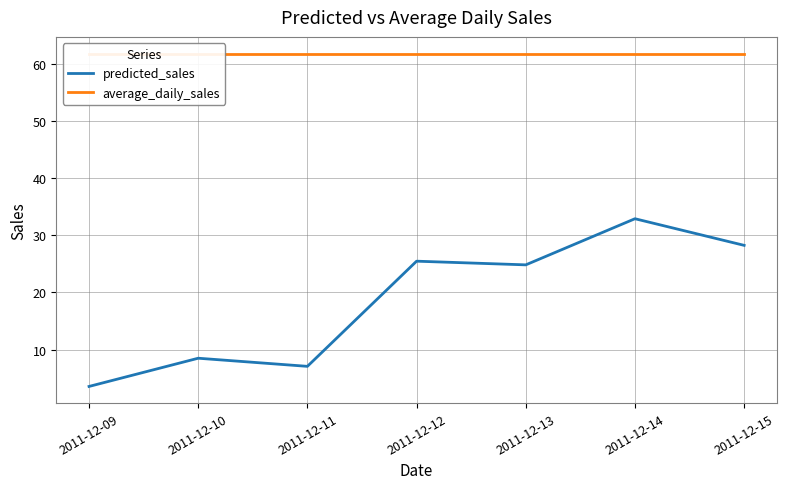

In predicted_sales, how many points are lower than both neighbors (excluding endpoints)?

2